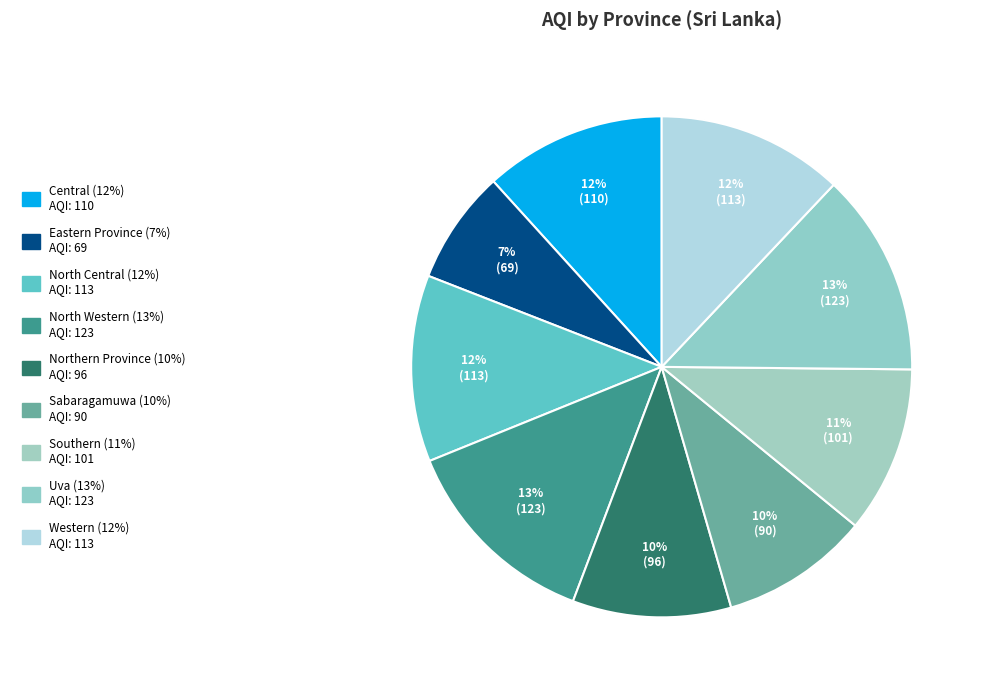

How many segments does this pie chart have?

9